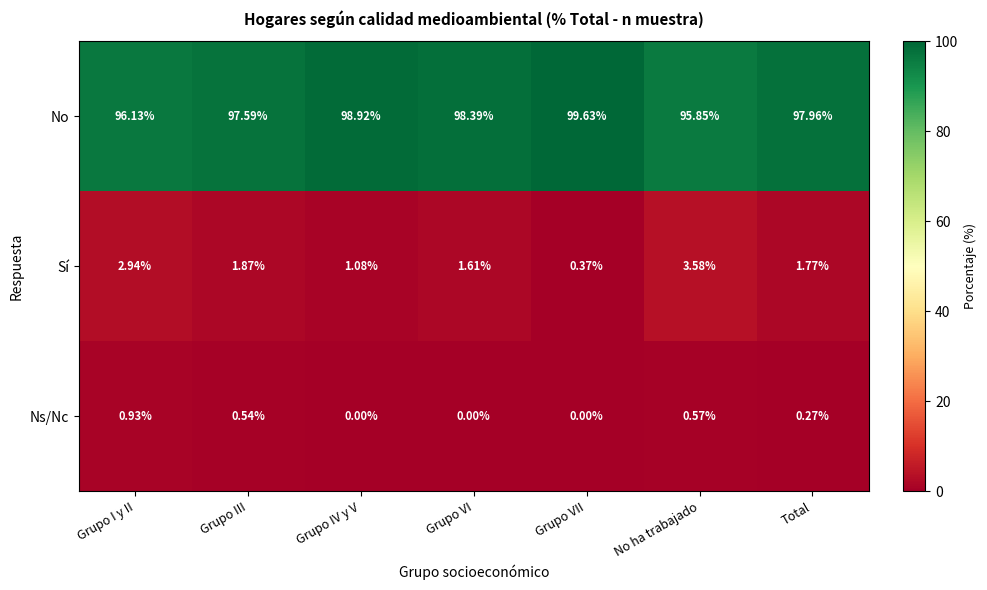

At which label does Sí reach its minimum?

Grupo VII